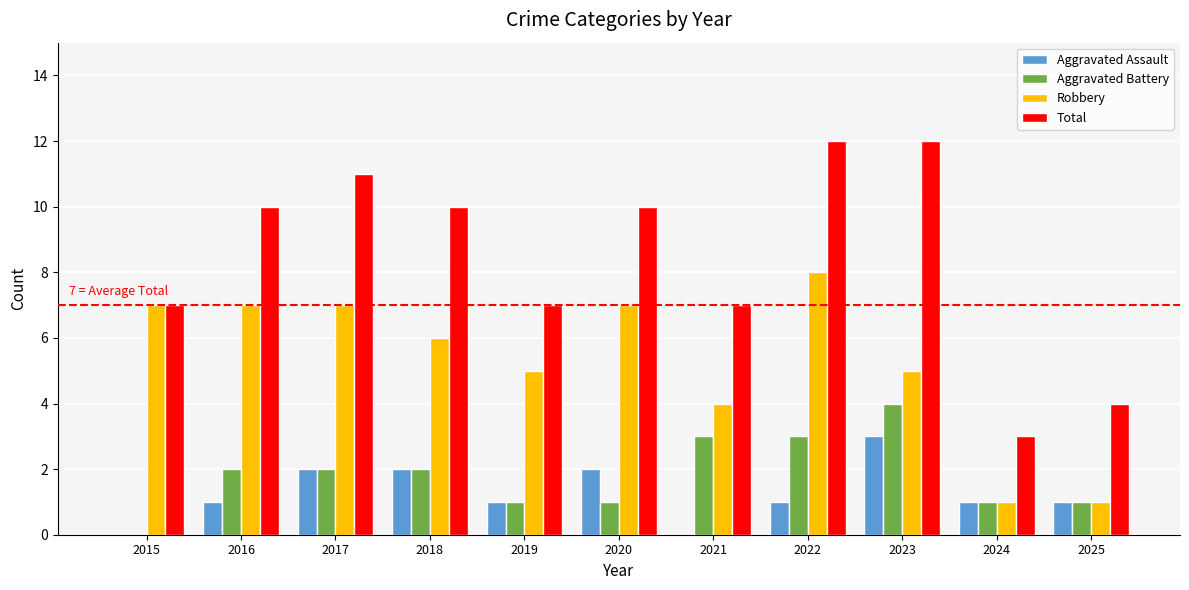

True or false: Aggravated Battery has a value of 1 at 2019.

True